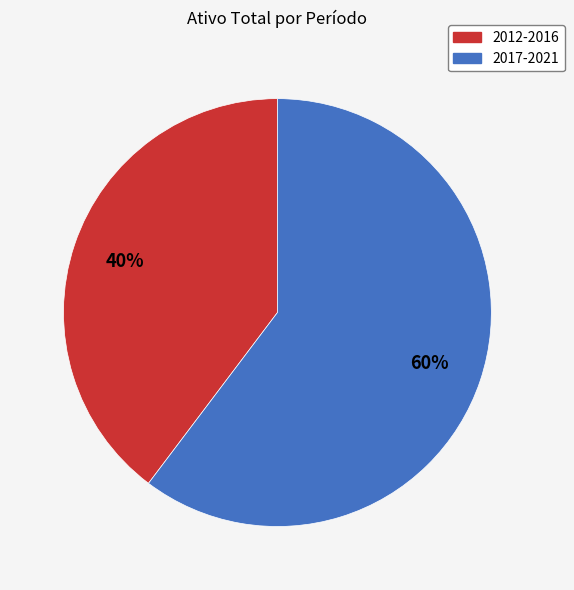

To the nearest percent, what is the average slice percentage?

50%